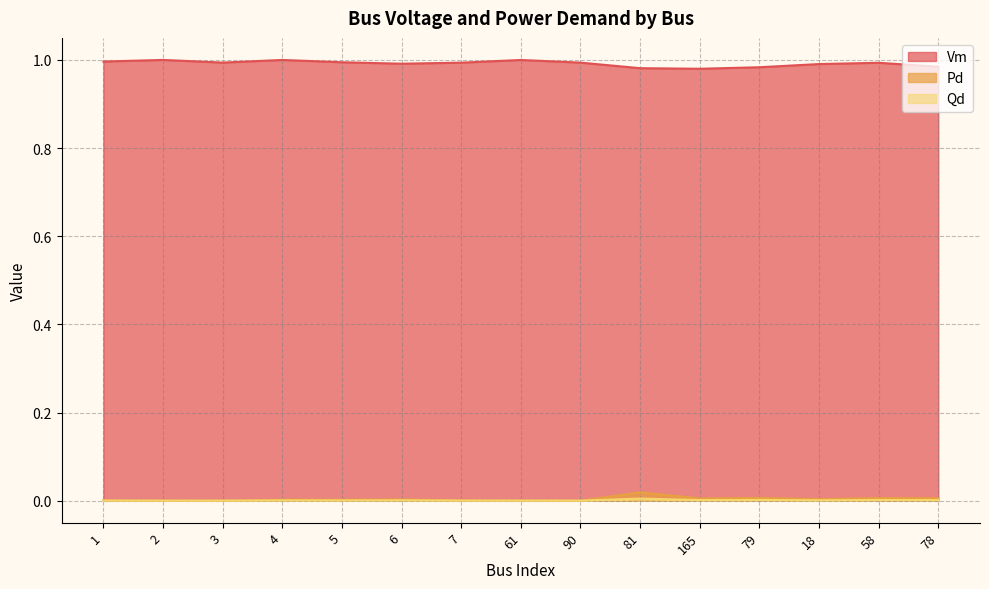

True or false: Qd and Vm intersect in this chart.

False